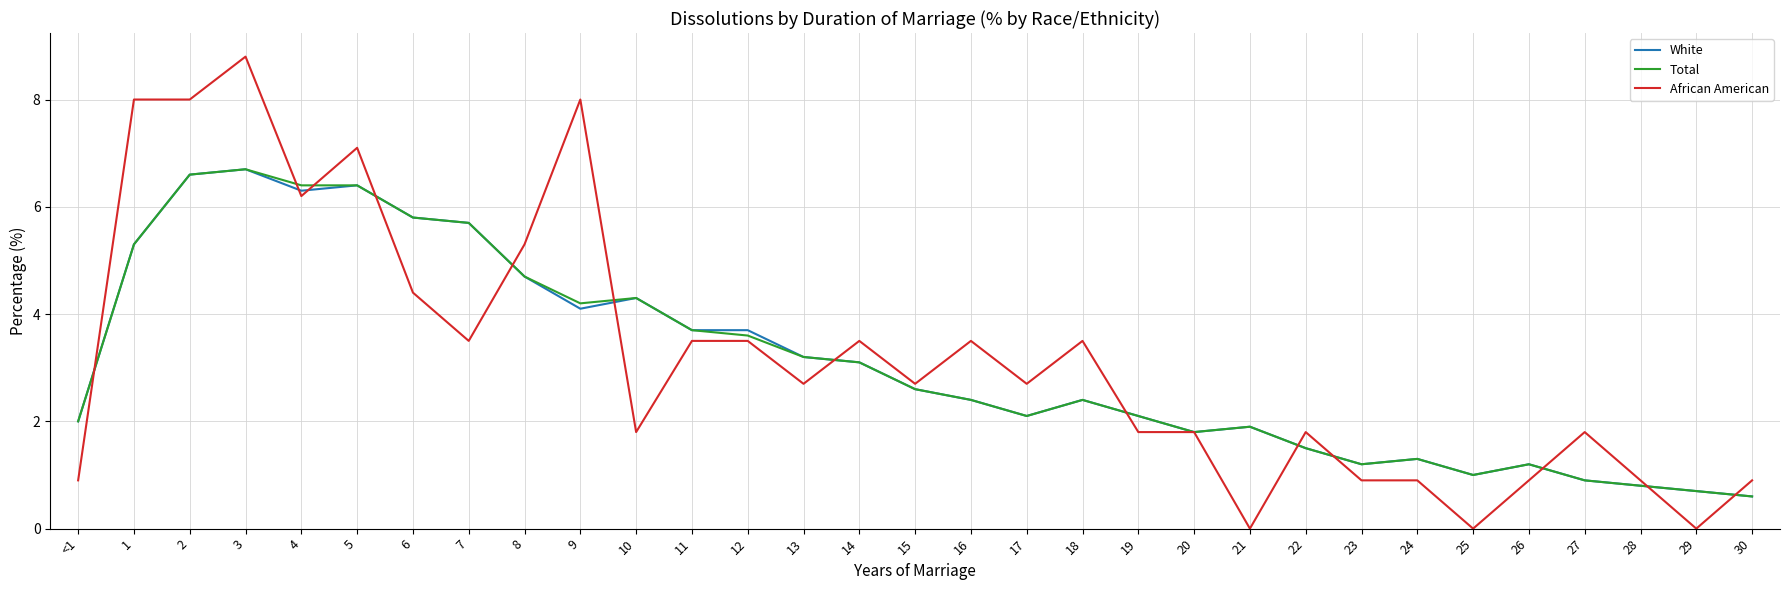

Reading left to right, extract all data points from this chart.

White: 2.0	5.3	6.6	6.7	6.3	6.4	5.8	5.7	4.7	4.1	4.3	3.7	3.7	3.2	3.1	2.6	2.4	2.1	2.4	2.1	1.8	1.9	1.5	1.2	1.3	1.0	1.2	0.9	0.8	0.7	0.6
Total: 2.0	5.3	6.6	6.7	6.4	6.4	5.8	5.7	4.7	4.2	4.3	3.7	3.6	3.2	3.1	2.6	2.4	2.1	2.4	2.1	1.8	1.9	1.5	1.2	1.3	1.0	1.2	0.9	0.8	0.7	0.6
African American: 0.9	8.0	8.0	8.8	6.2	7.1	4.4	3.5	5.3	8.0	1.8	3.5	3.5	2.7	3.5	2.7	3.5	2.7	3.5	1.8	1.8	0.0	1.8	0.9	0.9	0.0	0.9	1.8	0.9	0.0	0.9